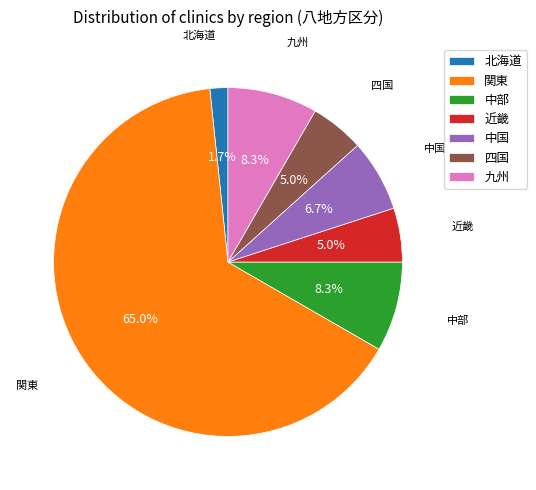

What percentage is the 九州 slice, to the nearest percent?

8%